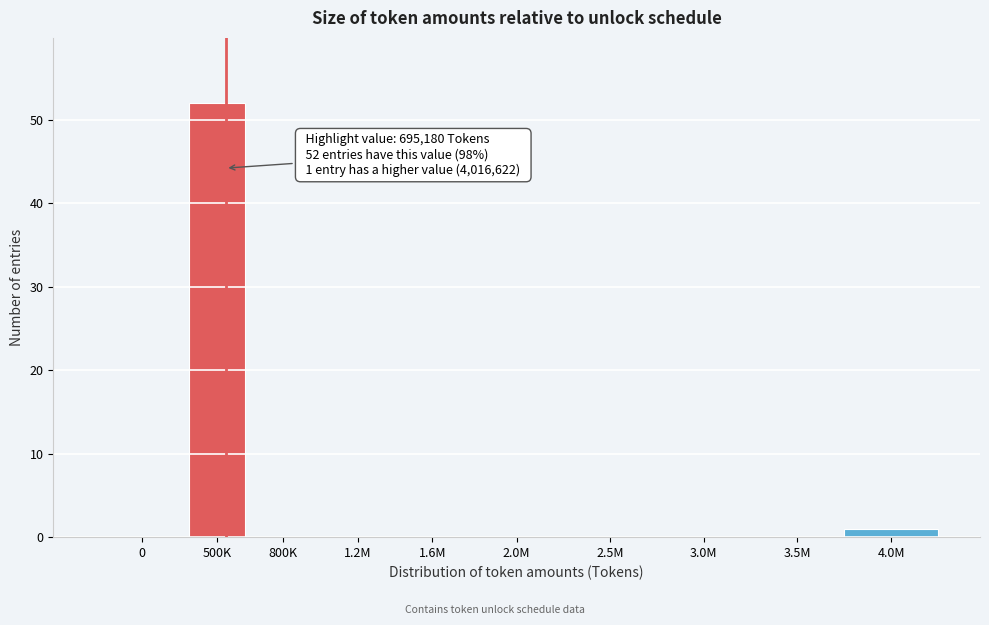

Reading left to right, list all the values displayed in this chart.

0=0	500K=52	800K=0	1.2M=0	1.6M=0	2.0M=0	2.5M=0	3.0M=0	3.5M=0	4.0M=1